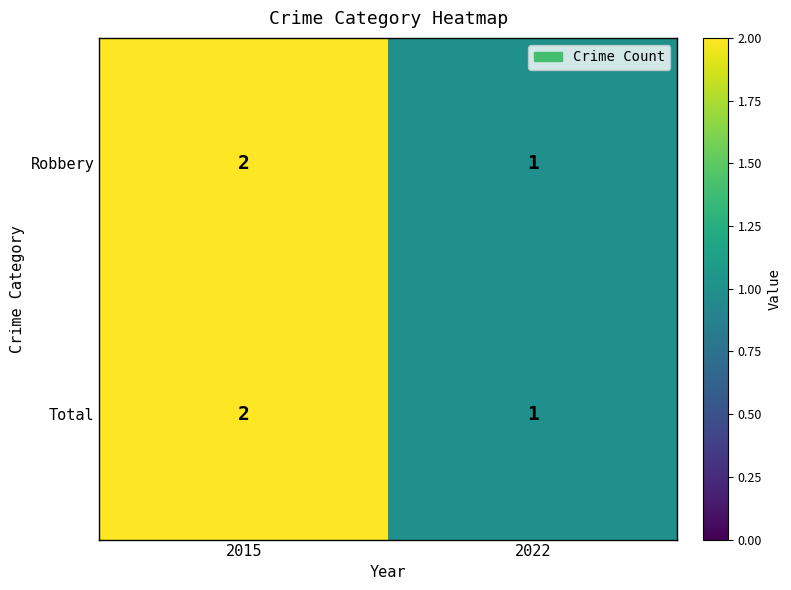

Reading left to right, extract all data points from this chart.

Robbery: 2015=2	2022=1
Total: 2015=2	2022=1